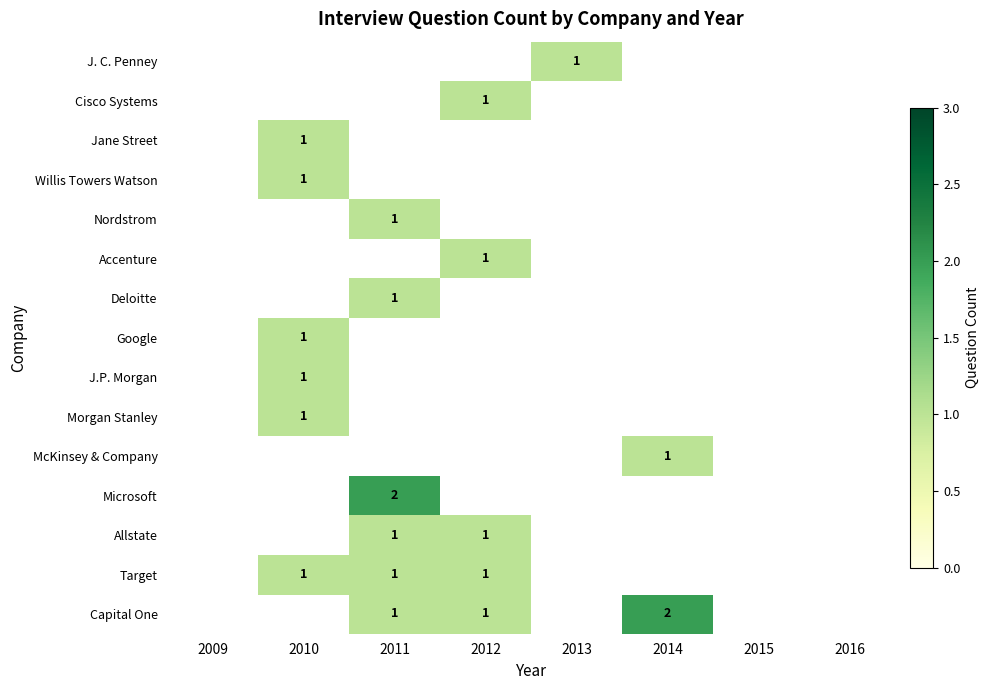

What is the maximum value shown in the chart?

2.0